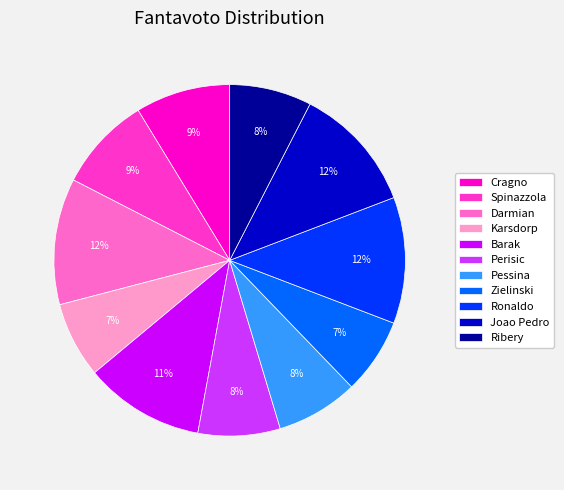

Do Zielinski and Spinazzola together represent more than half of the pie?

No